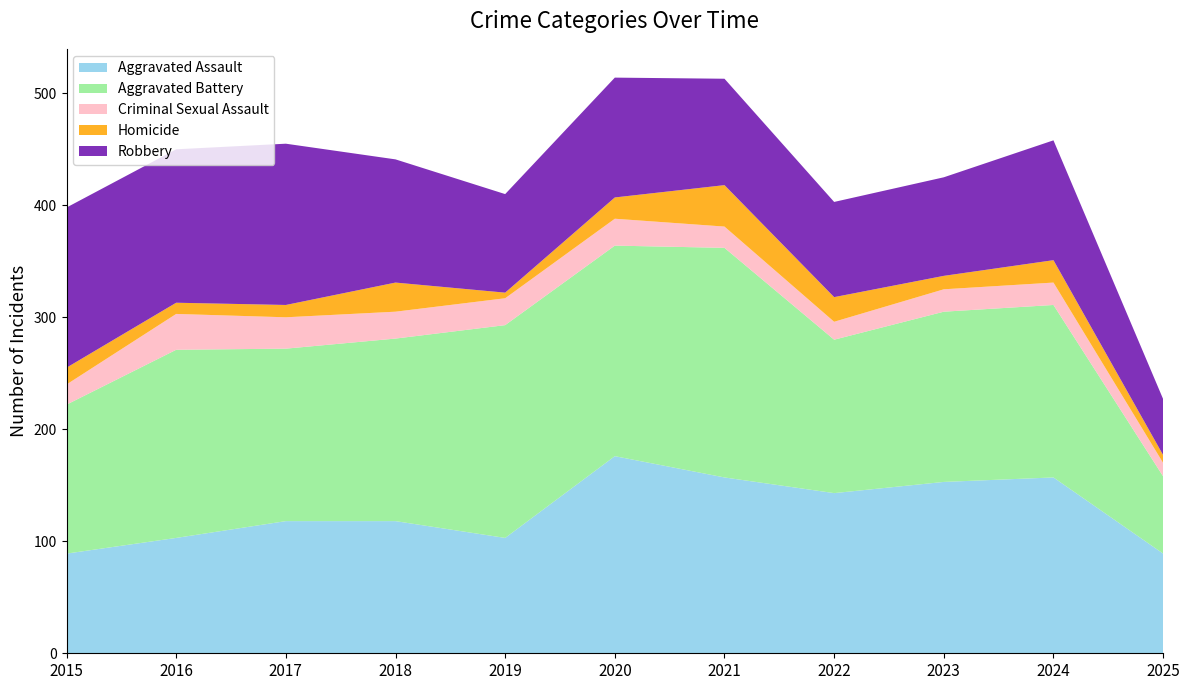

Reading left to right, extract all data points from this chart.

Aggravated Assault: 2015=89	2016=103	2017=118	2018=118	2019=103	2020=176	2021=157	2022=143	2023=153	2024=157	2025=89
Aggravated Battery: 2015=133	2016=168	2017=154	2018=163	2019=190	2020=188	2021=205	2022=137	2023=152	2024=154	2025=69
Criminal Sexual Assault: 2015=18	2016=32	2017=28	2018=24	2019=24	2020=24	2021=19	2022=16	2023=20	2024=20	2025=12
Homicide: 2015=15	2016=10	2017=11	2018=26	2019=5	2020=19	2021=37	2022=22	2023=12	2024=20	2025=7
Robbery: 2015=143	2016=137	2017=144	2018=110	2019=88	2020=107	2021=95	2022=85	2023=88	2024=107	2025=50